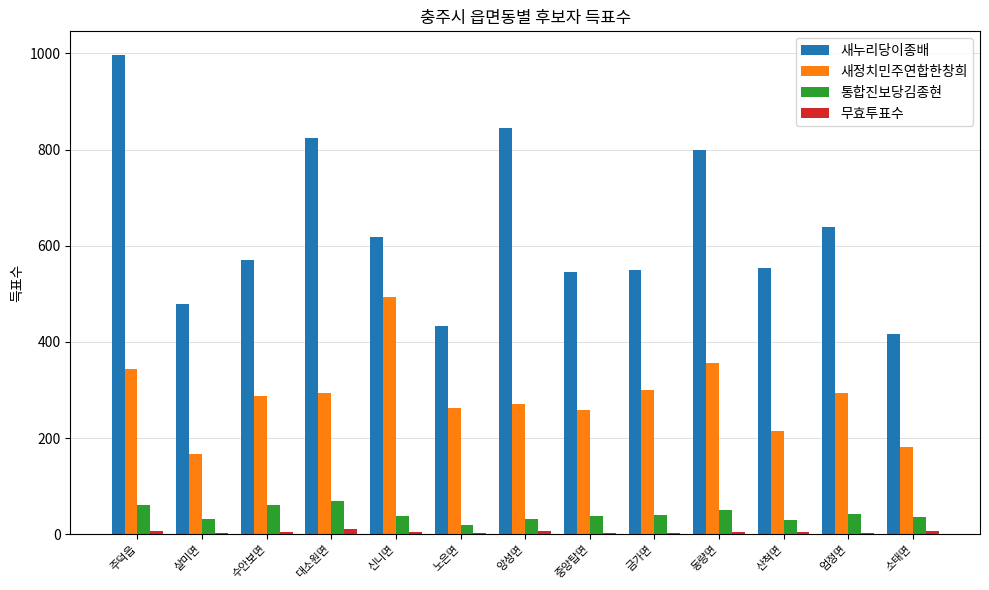

Between 대소원면 and 엄정면, which series saw the biggest shift?

새누리당이종배